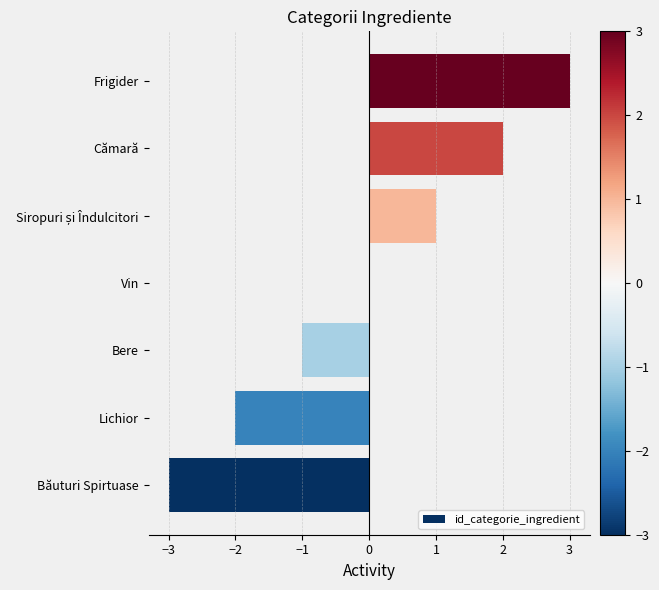

How many series are shown in this chart?

1